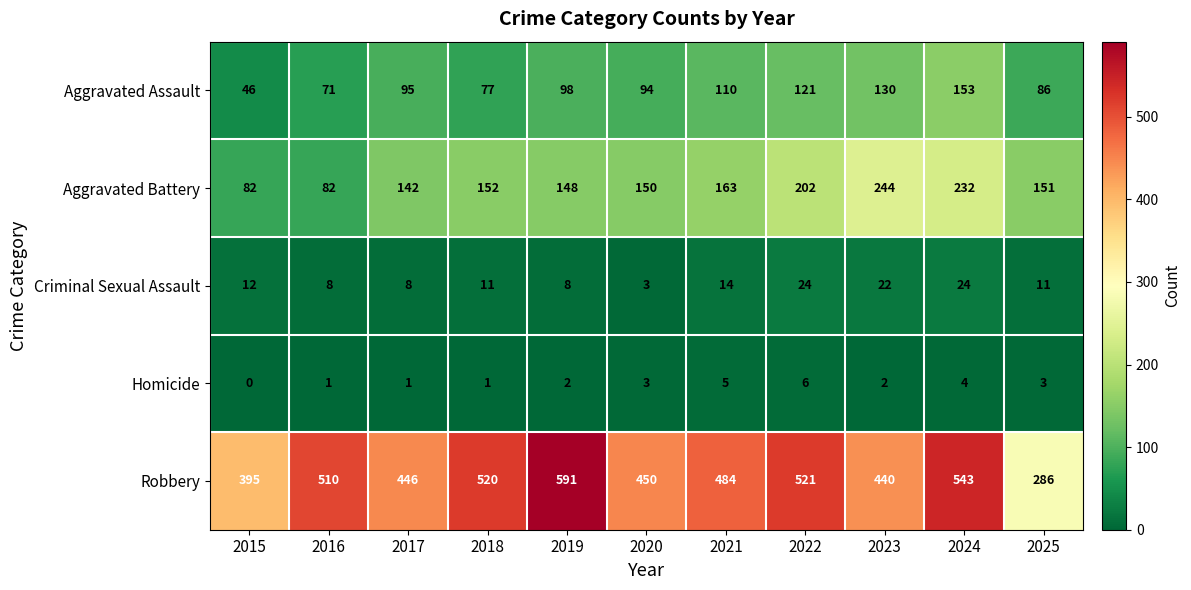

Is the value of Criminal Sexual Assault at 2017 greater than the value of Homicide at 2021?

Yes